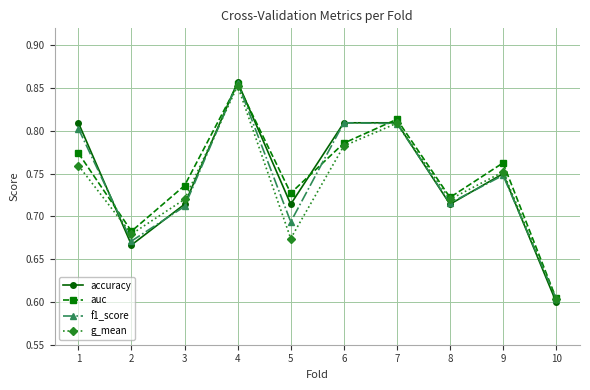

Which series changed the most between 1 and 8?

accuracy